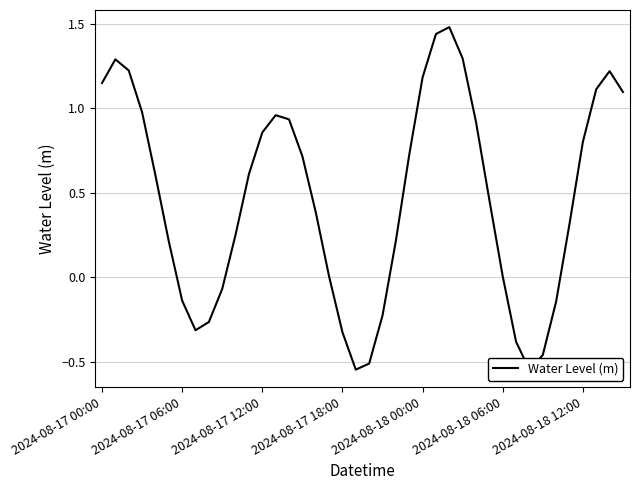

What is the value of the 17th point from the left?

0.4